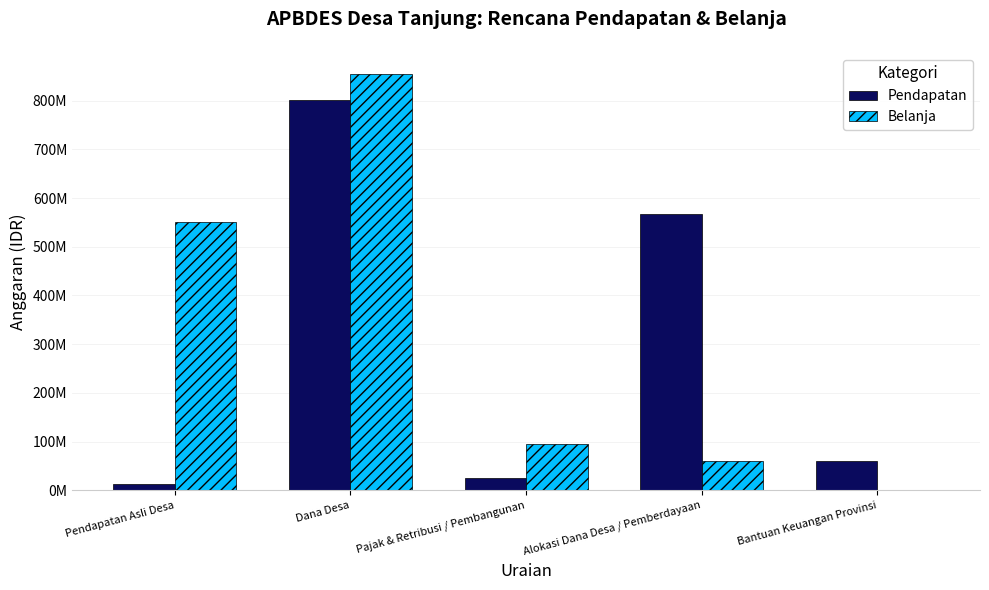

Reading left to right, what are all the values shown in this chart?

Pendapatan: Pendapatan Asli Desa=12420000	Dana Desa=800958000	Pajak & Retribusi / Pembangunan=25620000	Alokasi Dana Desa / Pemberdayaan=566950000	Bantuan Keuangan Provinsi=60000000
Belanja: Pendapatan Asli Desa=551735500	Dana Desa=855758000	Pajak & Retribusi / Pembangunan=95010000	Alokasi Dana Desa / Pemberdayaan=59000000	Bantuan Keuangan Provinsi=0